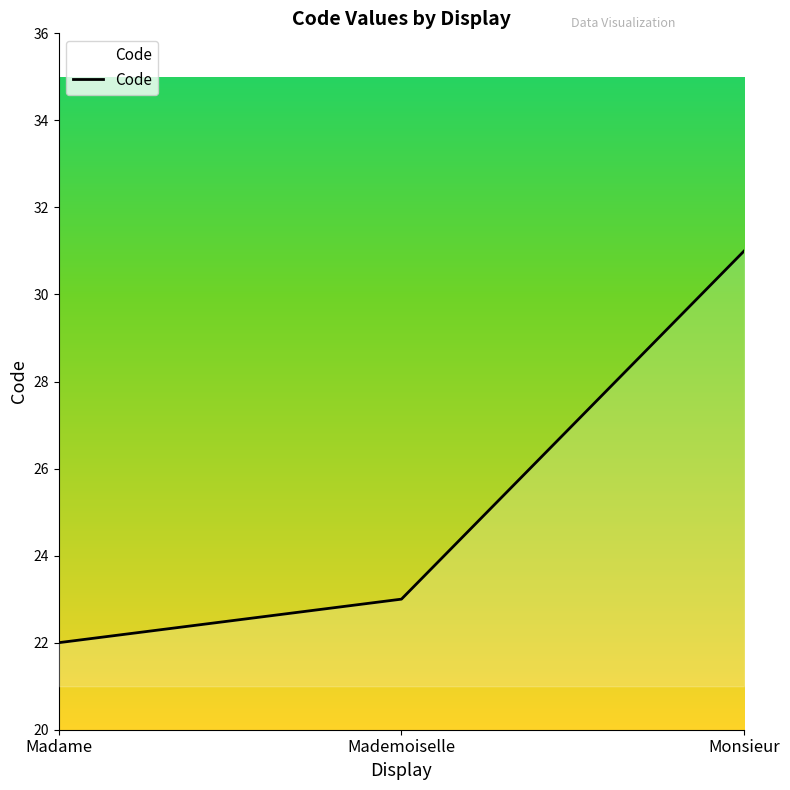

What is the ratio of the value at Mademoiselle to the value at Madame?

1.0